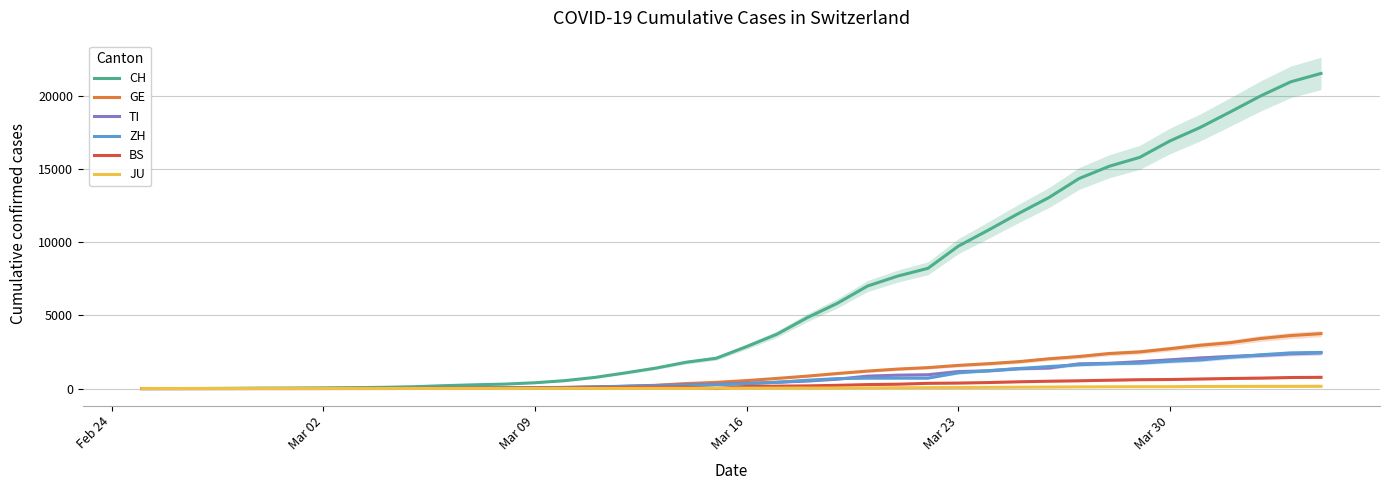

How many lines are shown in the chart?

6